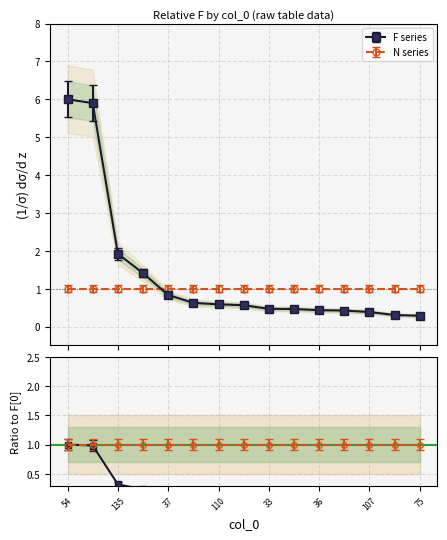

The value at 29 is 0.3. True or false?

True